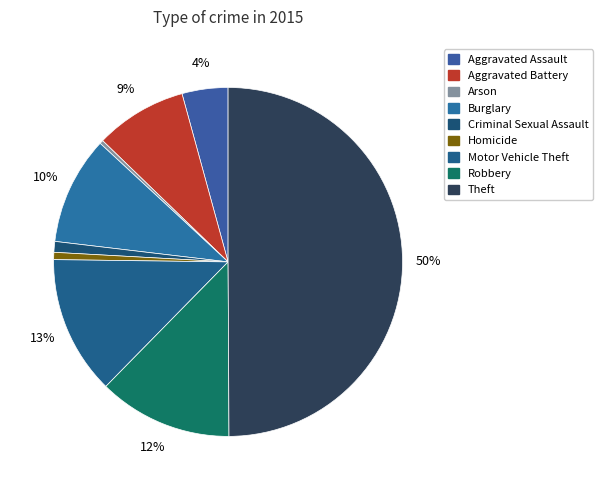

How many segments does this pie chart have?

9